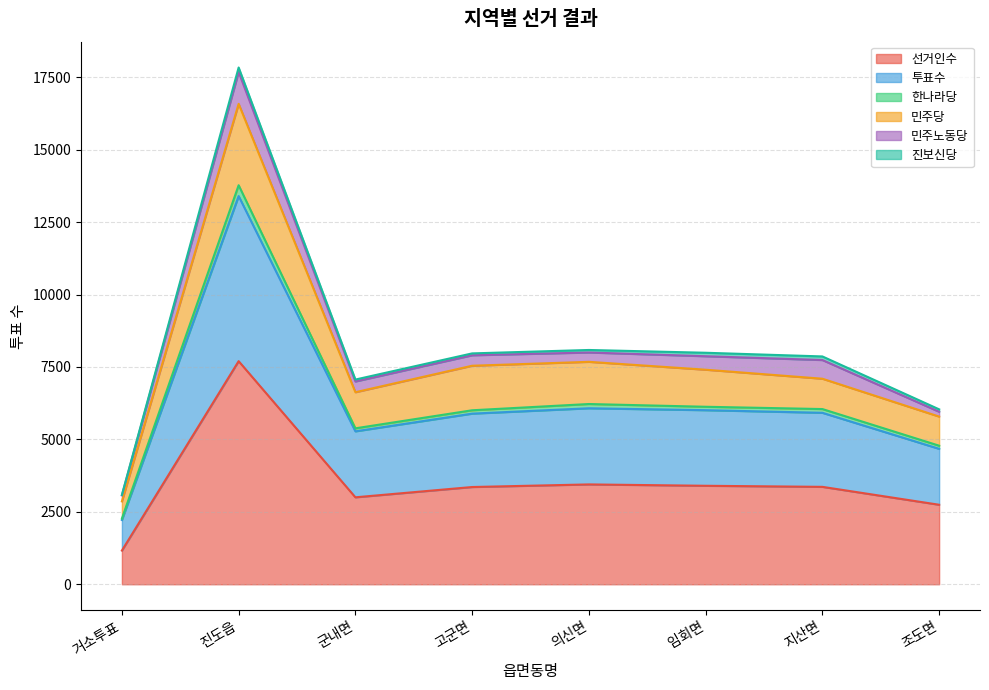

At which category is the sum across all series the highest?

진도읍